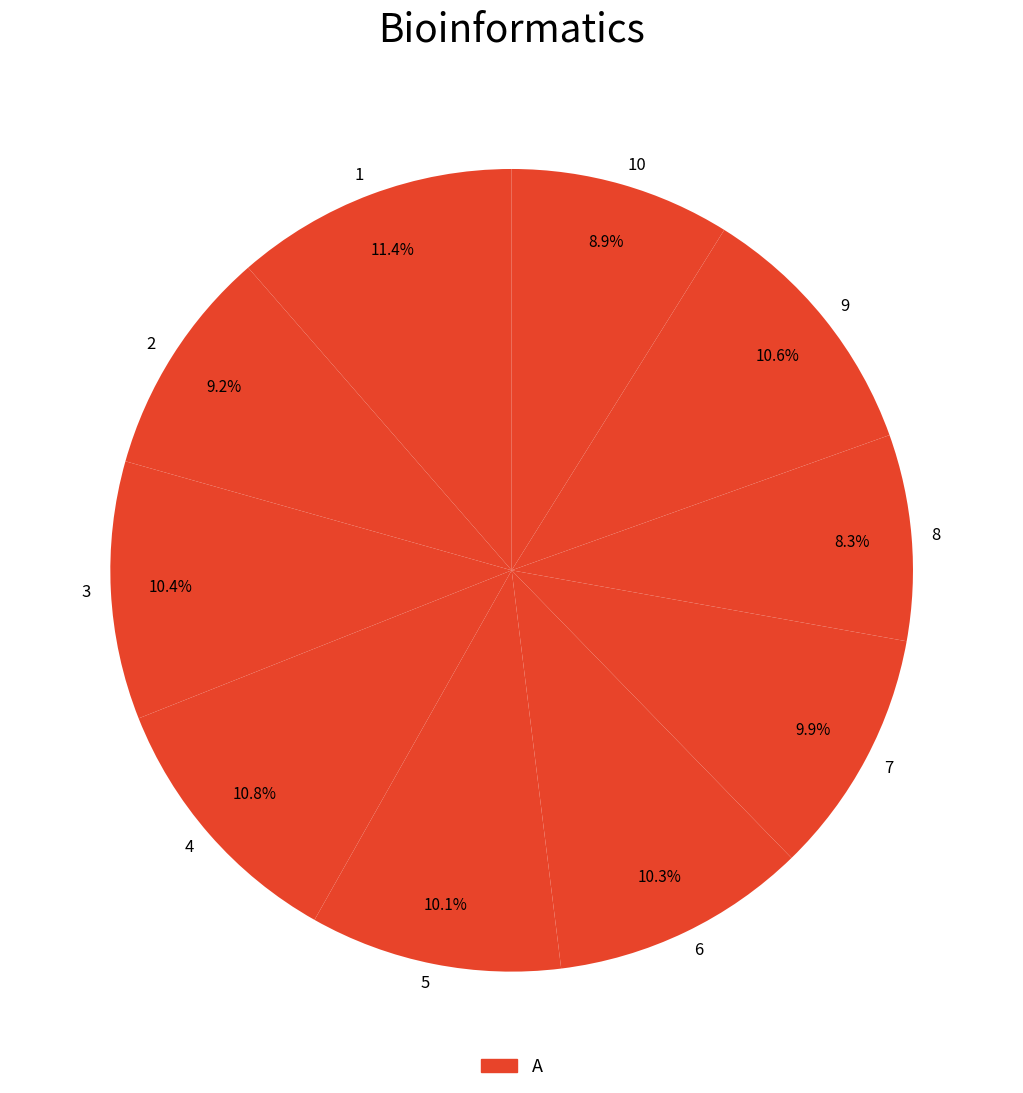

To the nearest percent, what portion does 7 represent?

10%